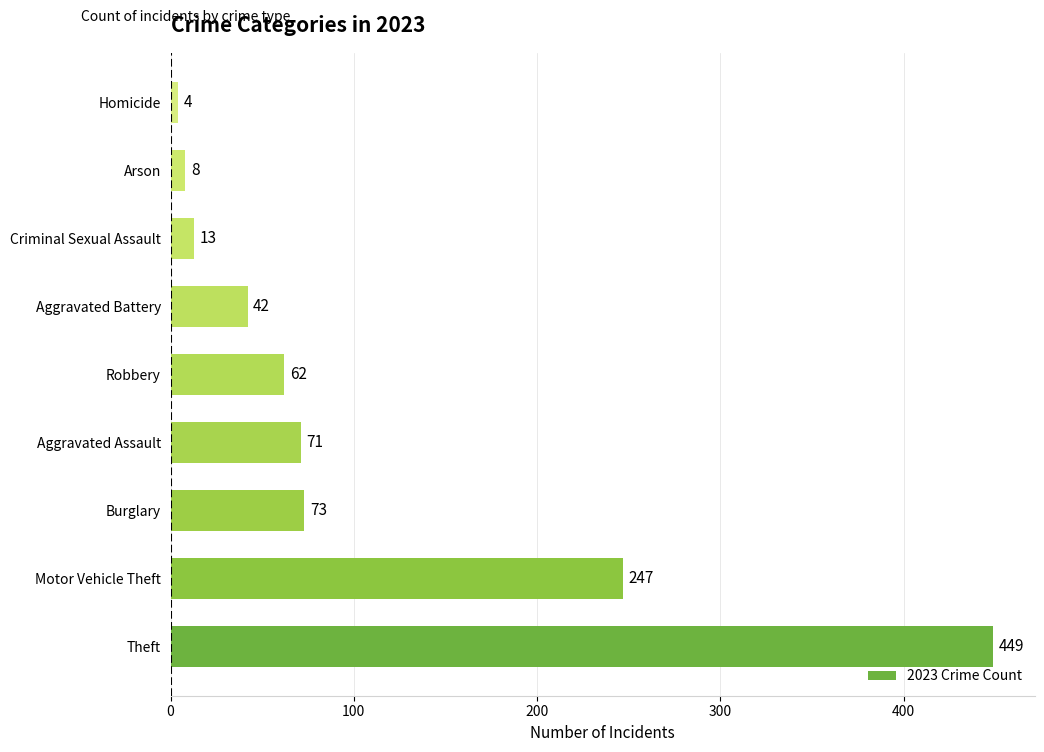

Where is the data nearest to the value 226?

Motor Vehicle Theft